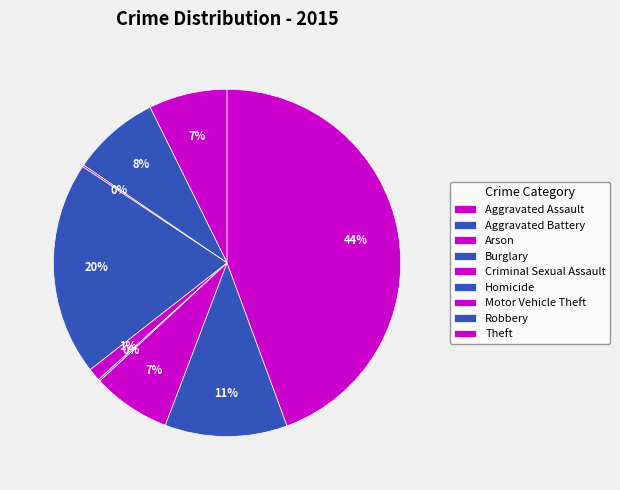

What percentage is the Criminal Sexual Assault slice, to the nearest percent?

1%